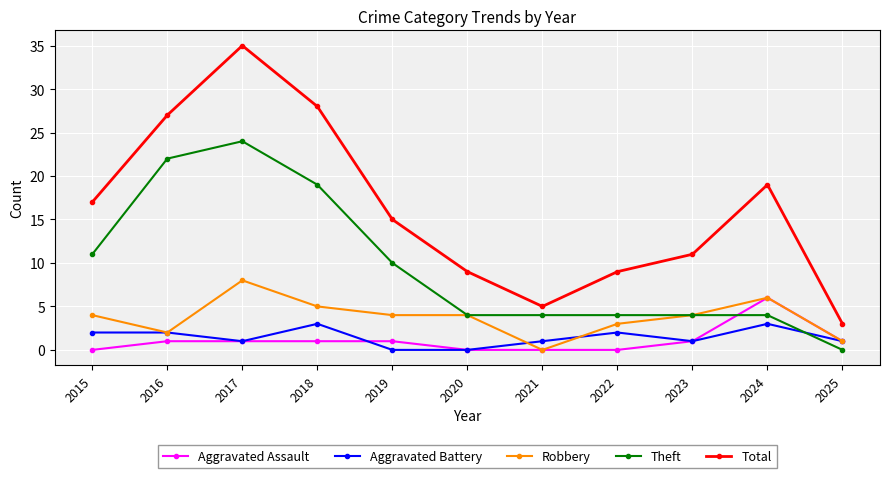

What is the difference between the maximum and minimum values in the Aggravated Assault series?

6